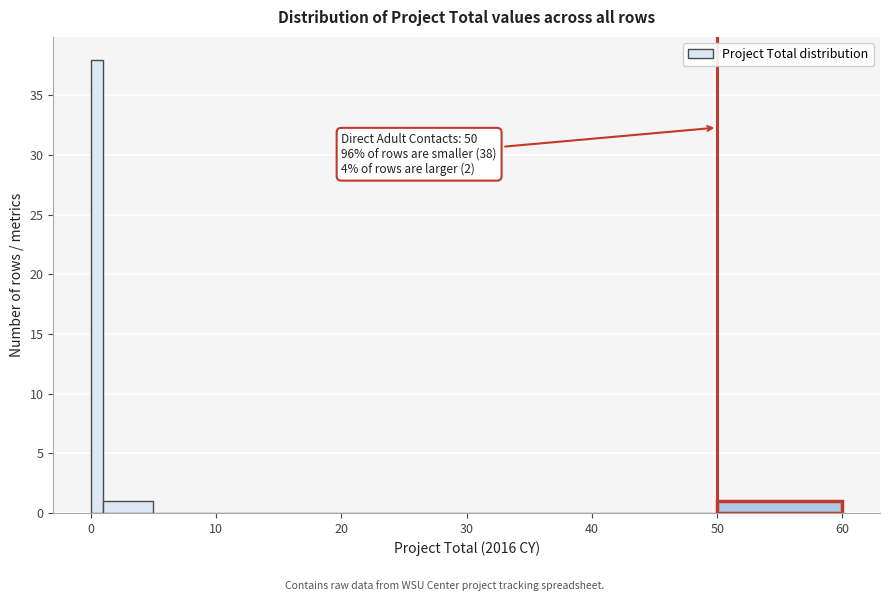

Around what value on the x-axis is the tallest bar? Give the approximate position of its centre, as read against the axis.

1